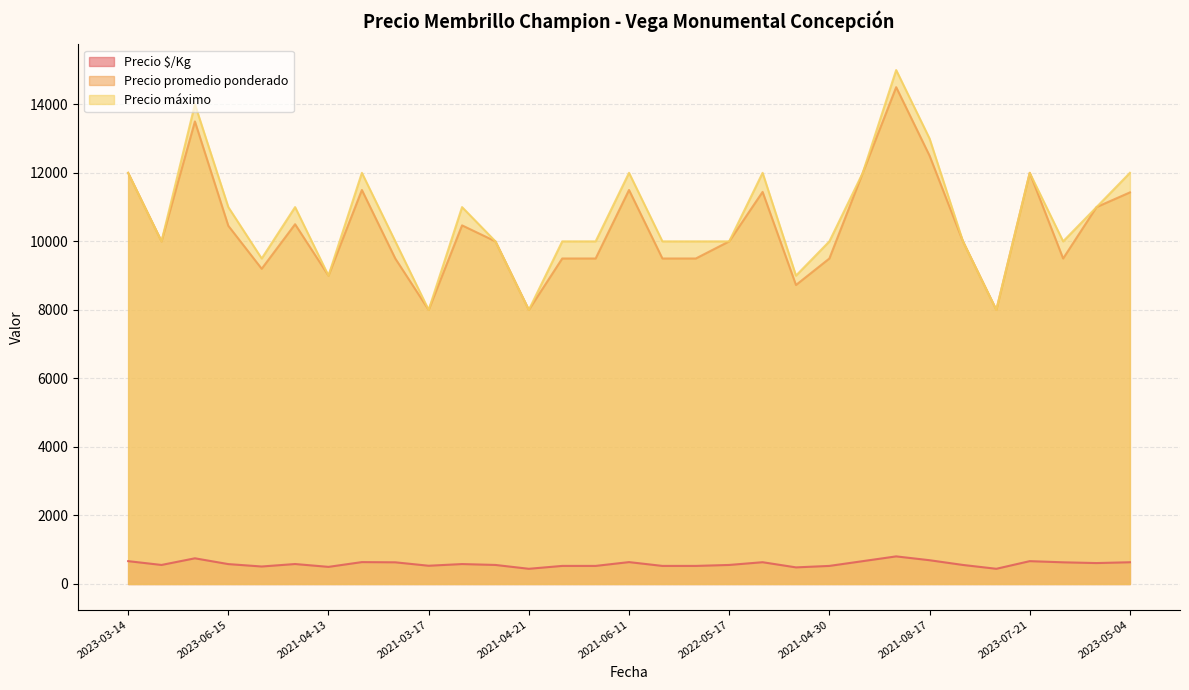

What is the label of the 14th point from the left?

2023-03-28